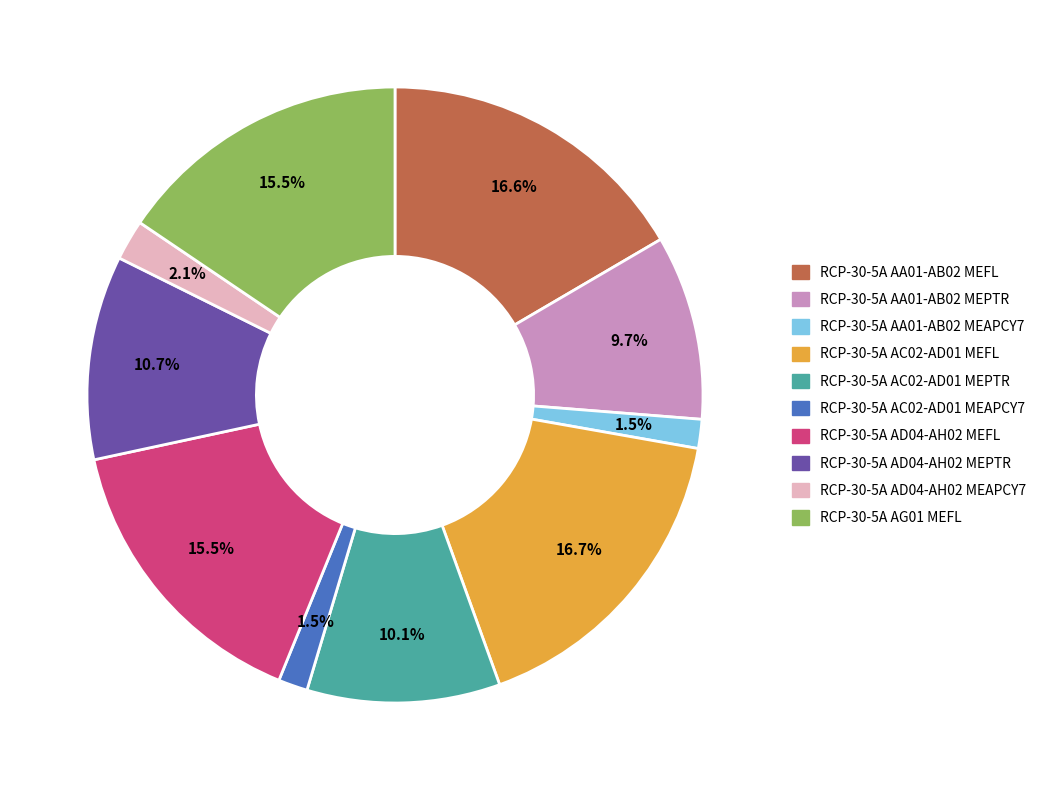

Does RCP-30-5A AA01-AB02 MEFL represent more than half of the total?

No